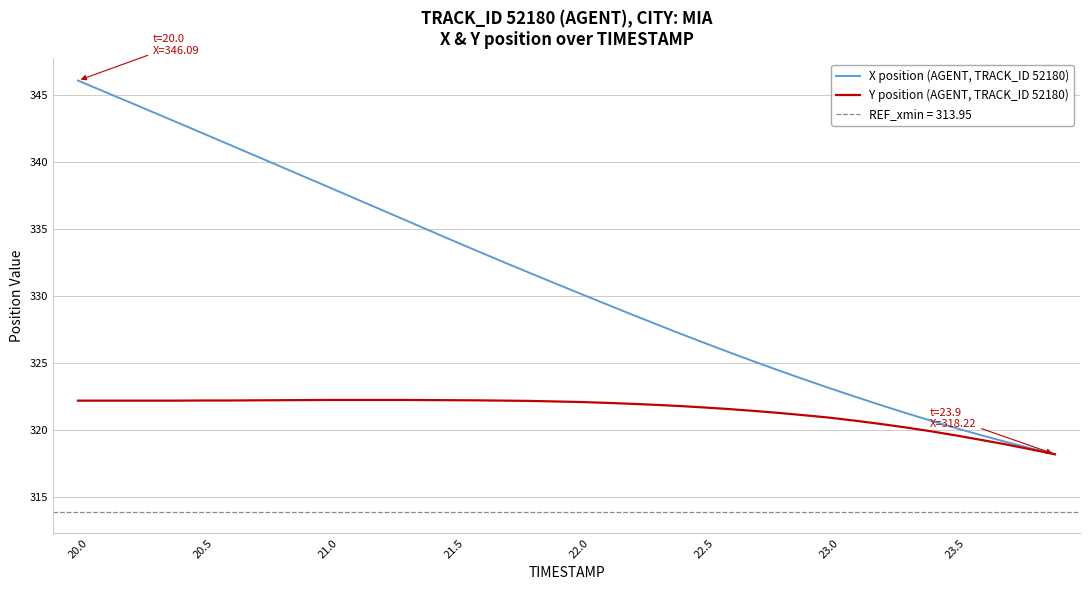

What is the highest value of the Y position (AGENT, TRACK_ID 52180) series?

322.3